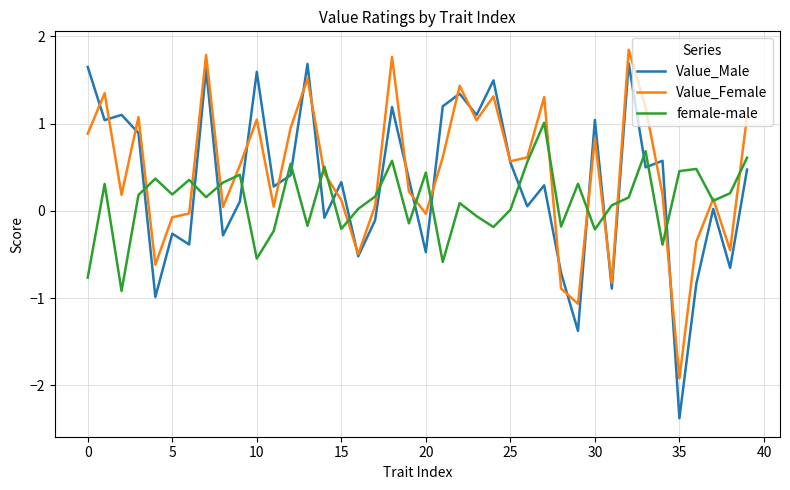

True or false: Value_Male and female-male intersect in this chart.

True